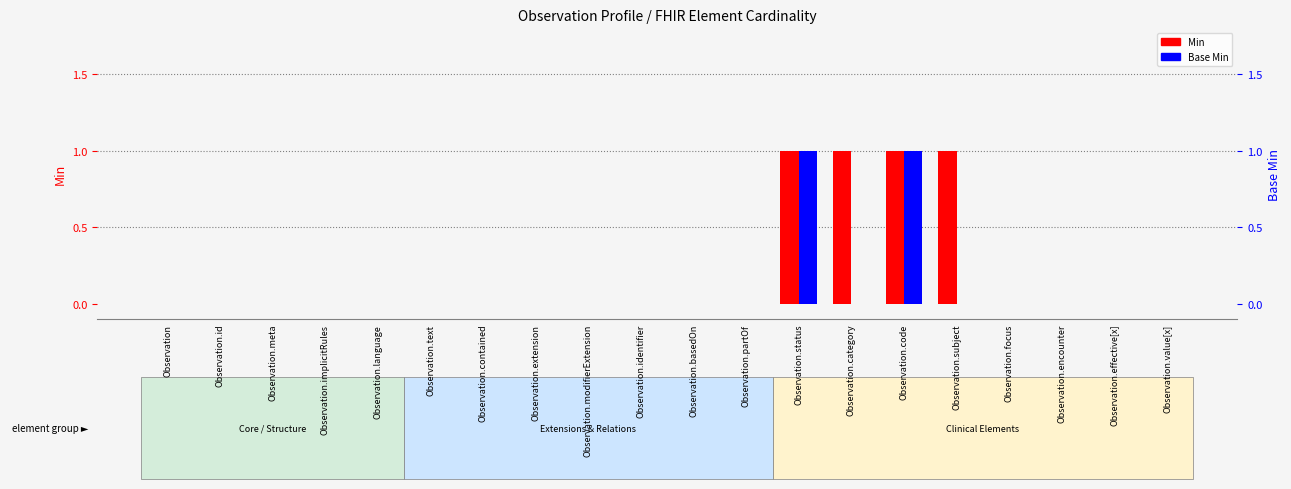

Does the chart contain stacked bars?

No